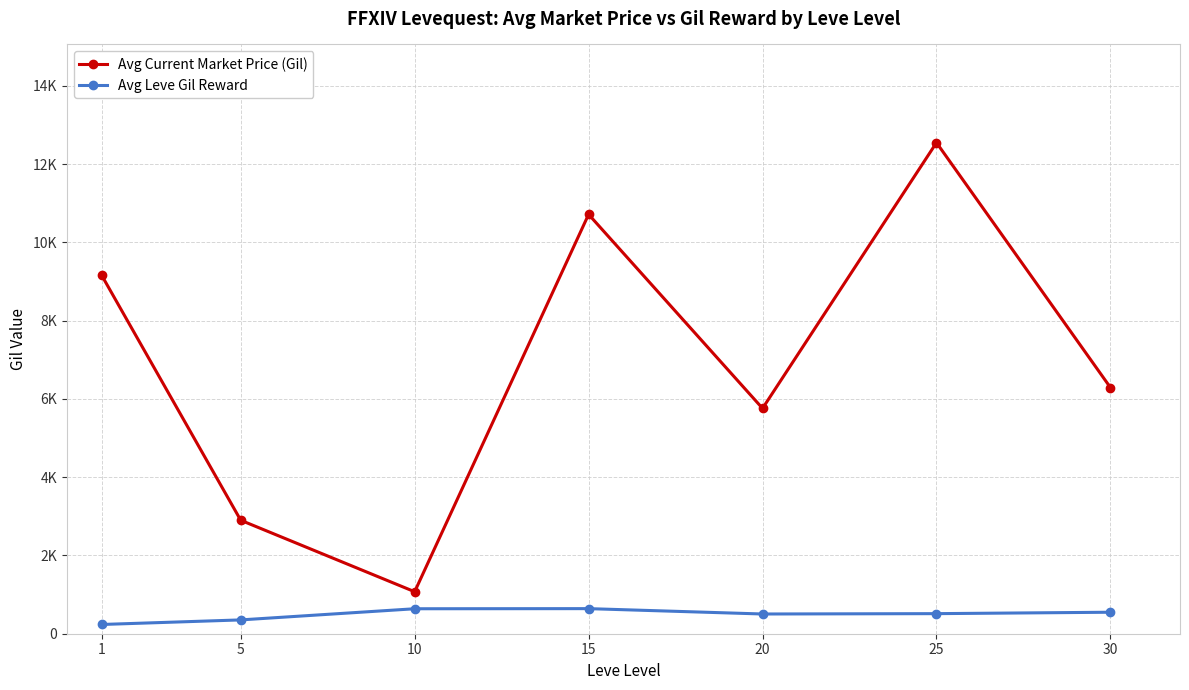

What is the value of the Avg Leve Gil Reward point at the 4th from the left?

641